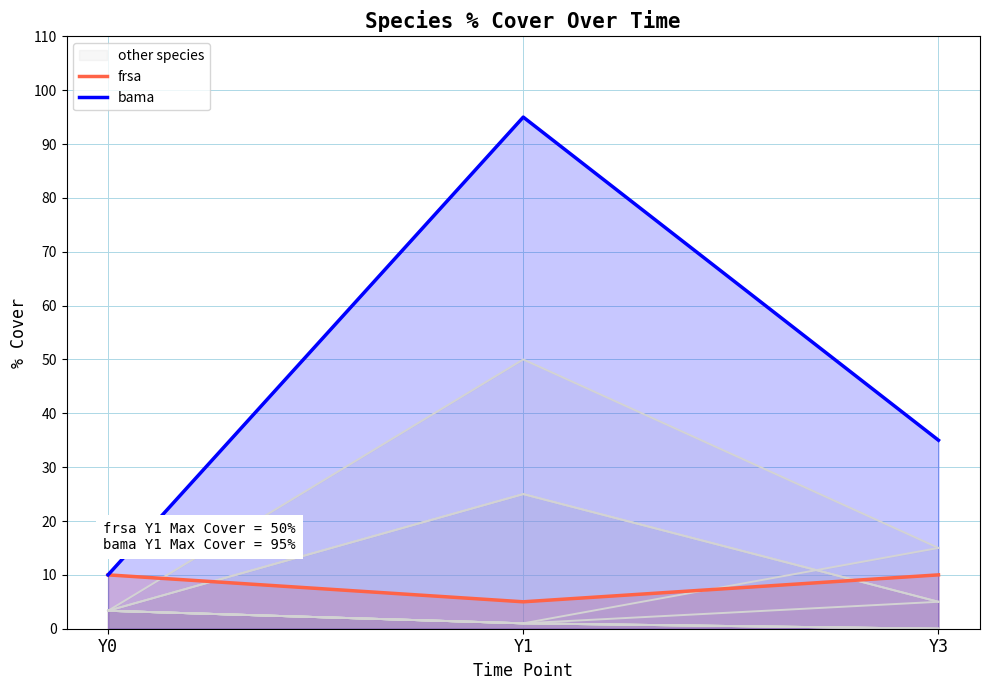

What is the difference between the second highest and minimum values in the bama series?

25